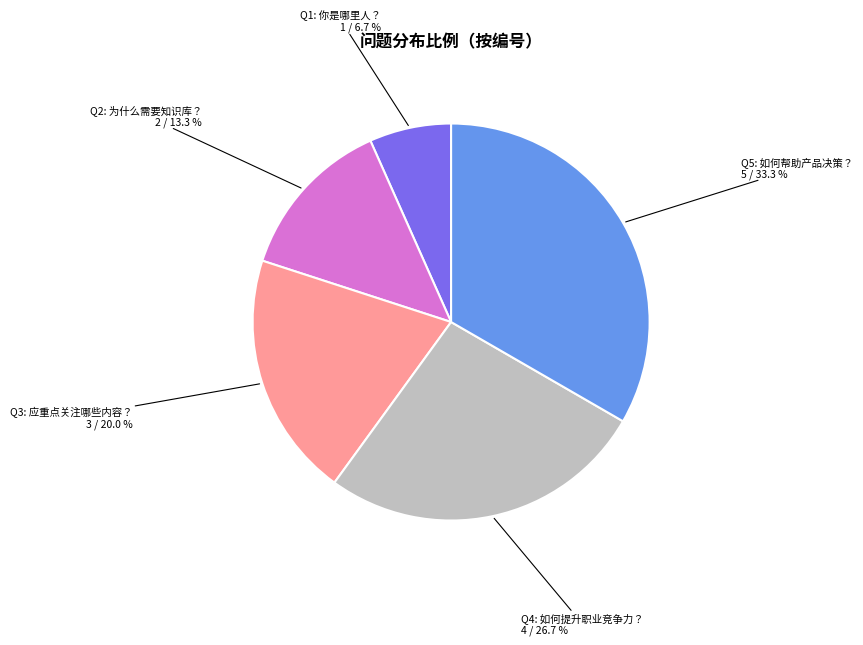

Does any single category account for the majority?

No